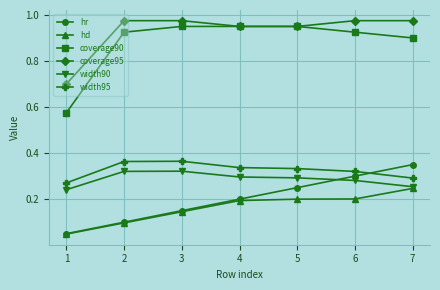

Is the value of coverage90 at 4 greater than the value of width95 at 1?

Yes